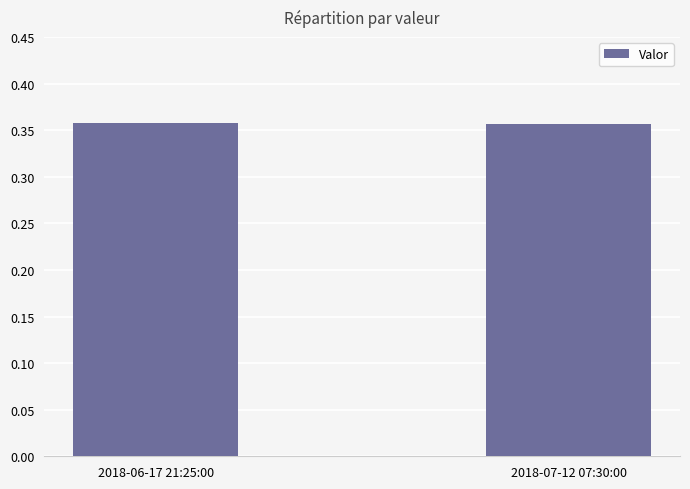

What position from the left is 2018-06-17 21:25:00?

1